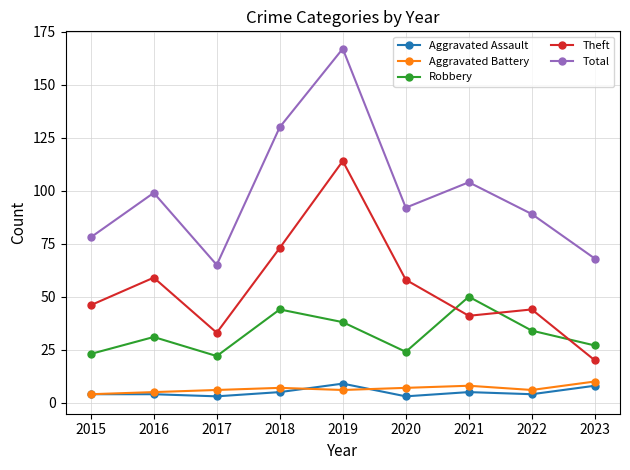

How many intersections are there between Robbery and Theft?

3